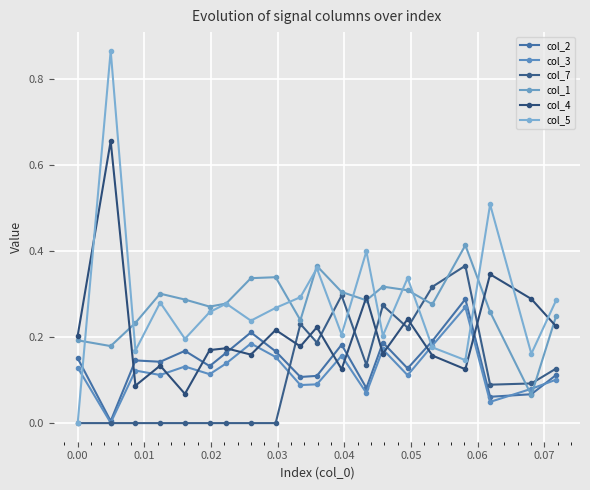

How many times do col_5 and col_4 cross each other?

3